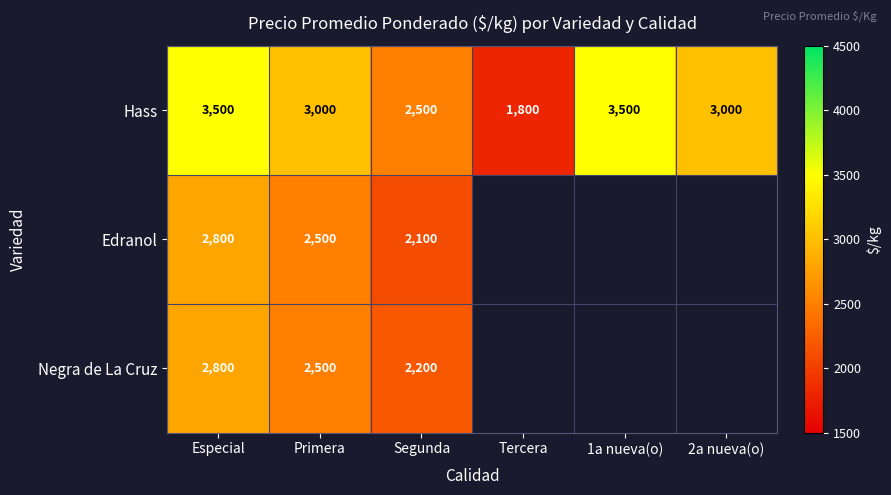

What is the difference between the highest and lowest values at Especial?

700